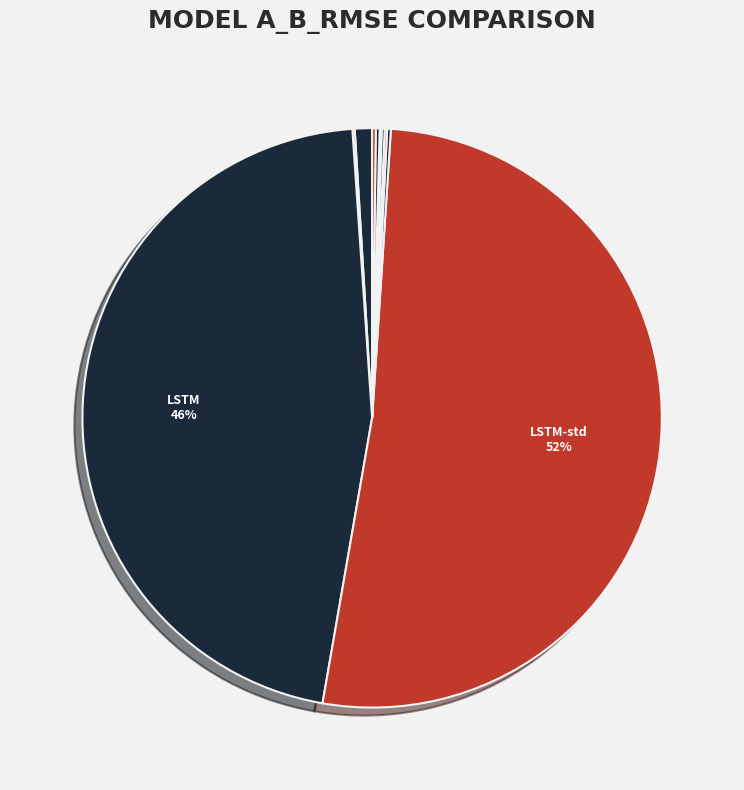

To the nearest percent, what is the difference between the largest and smallest slice percentages?

52%